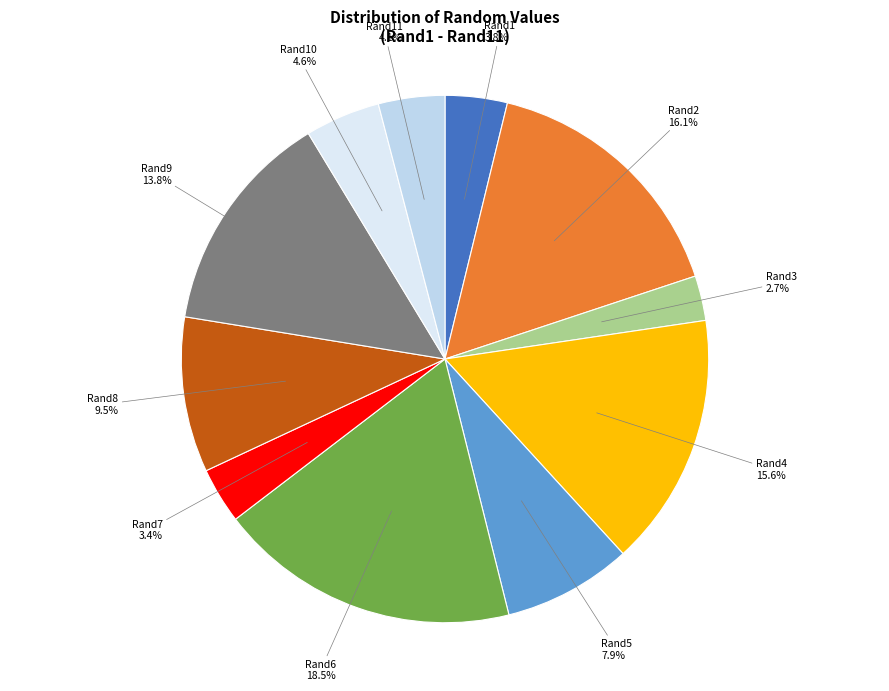

Does Rand6 represent more than half of the total?

No